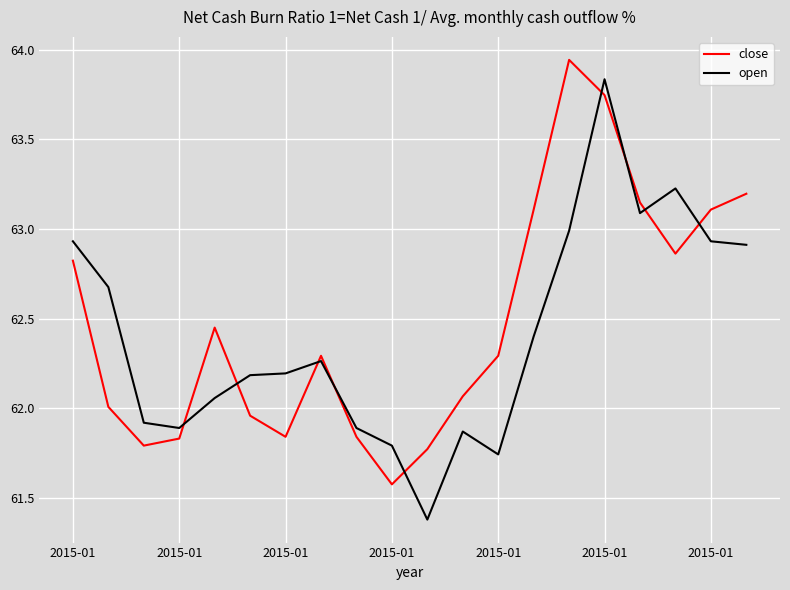

Which series ends up on top after the final intersection of open and close?

close